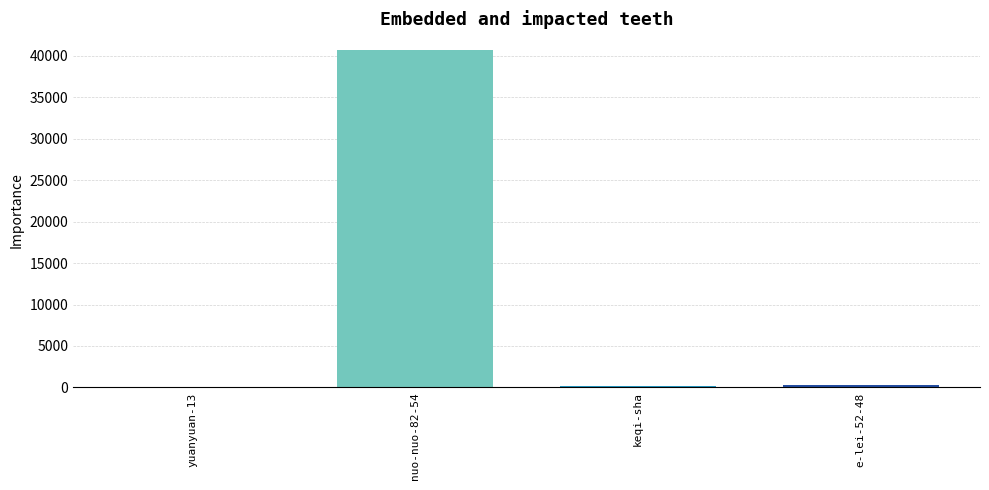

What is the approximate value at keqi-sha, to the nearest 50?

200